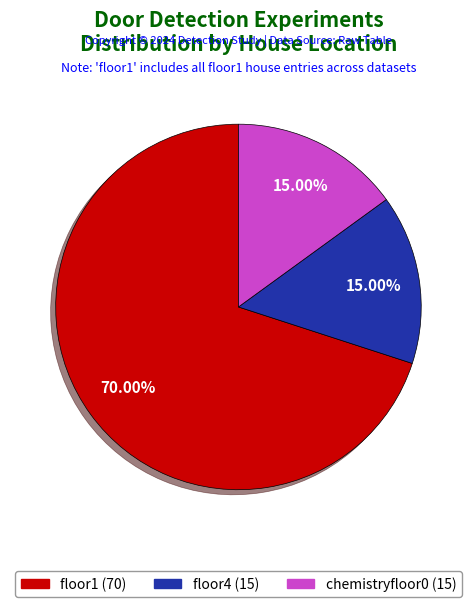

What is the ratio of the value at floor4 to the value at chemistryfloor0?

1.0